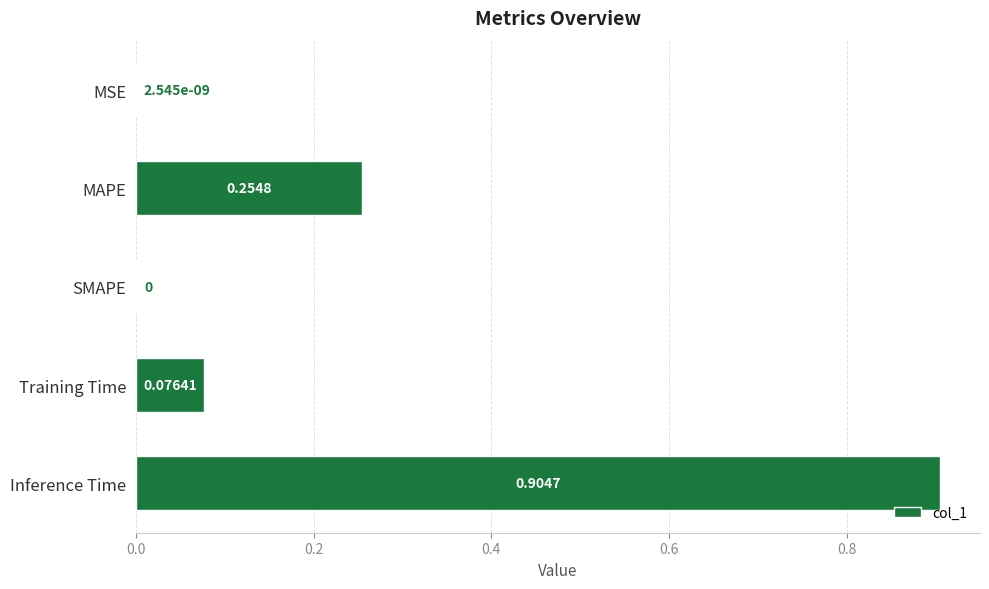

Which has a higher value, SMAPE or Training Time?

Training Time